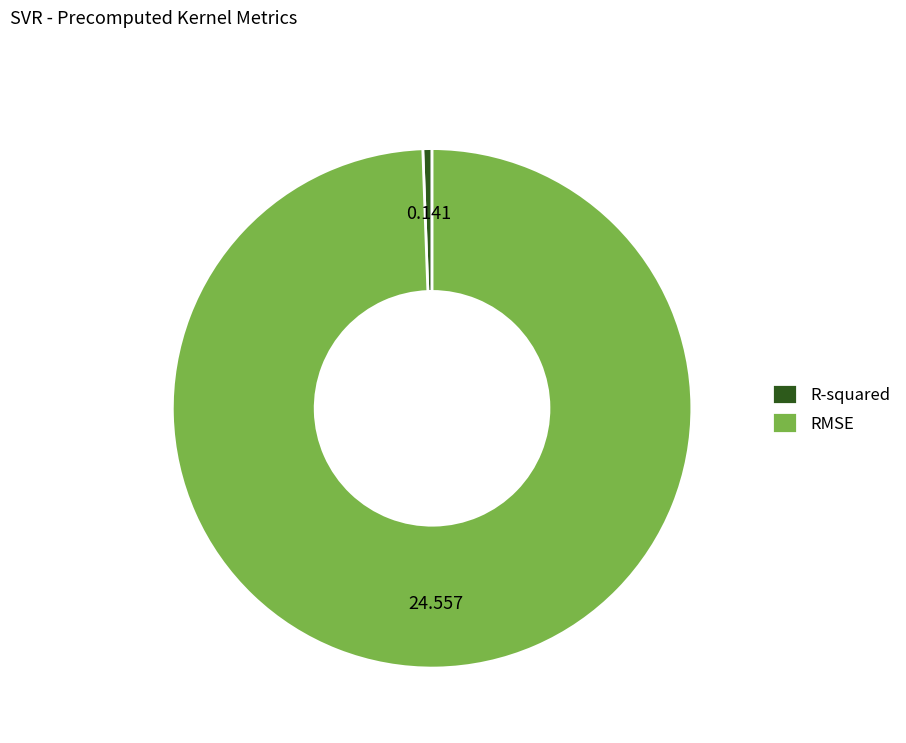

How many slices are in this pie chart?

2